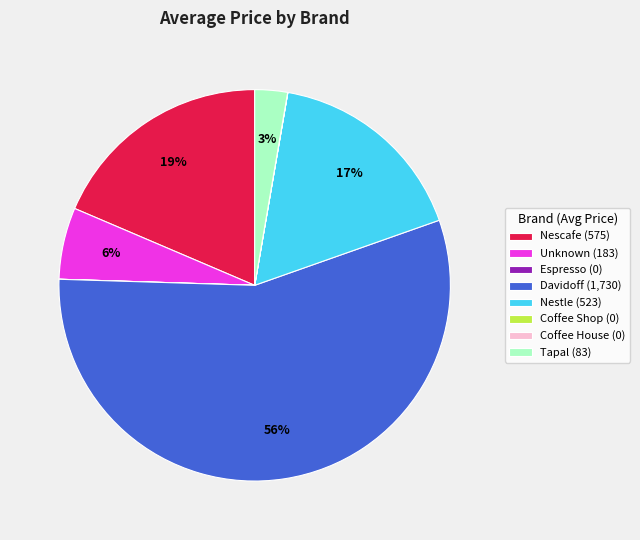

Which category has the biggest portion of the pie?

Davidoff